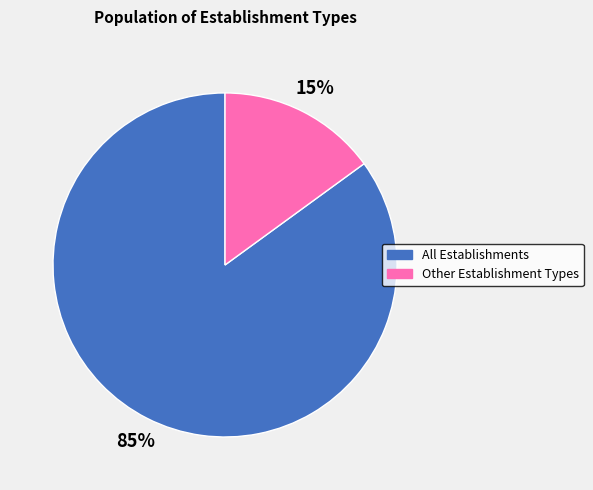

To the nearest percent, what is the average slice percentage?

50%